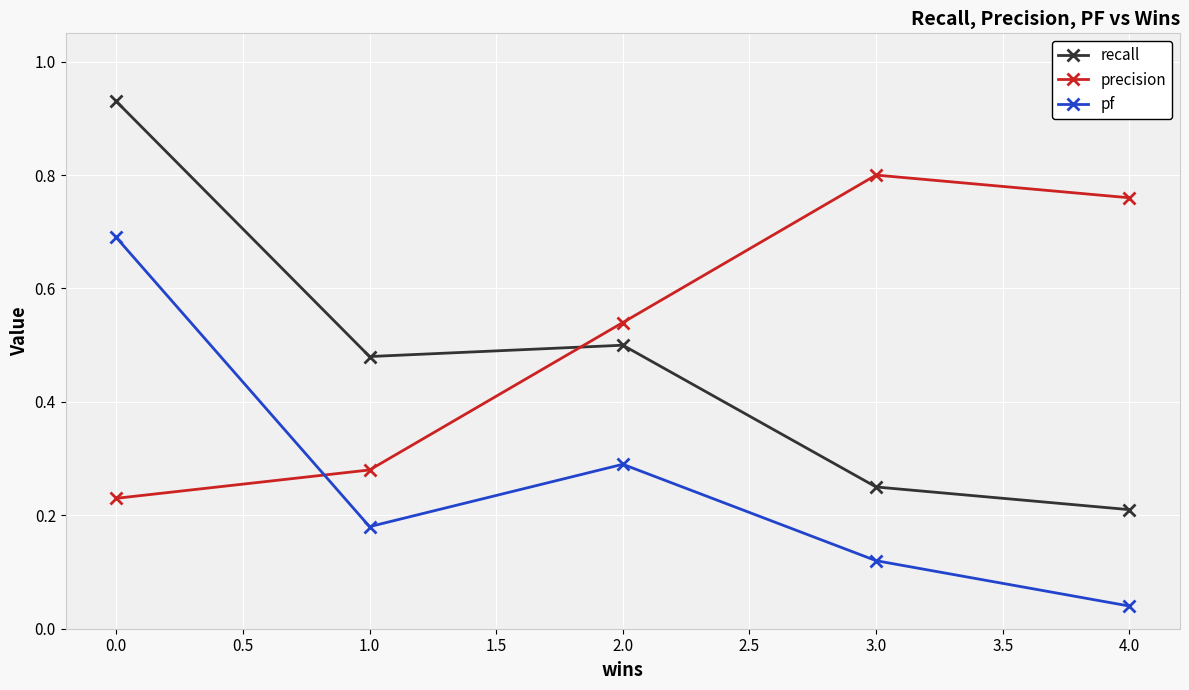

True or false: pf and recall cross at least once.

False